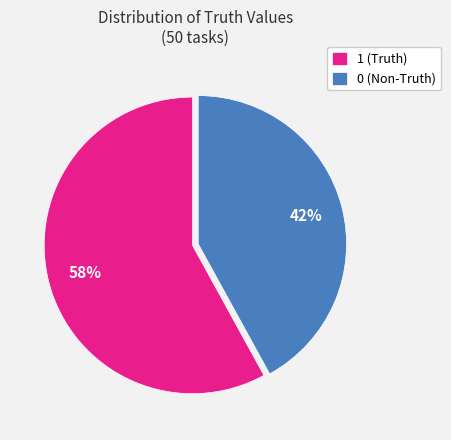

The 0 slice represents 56% of the pie. True or false?

False